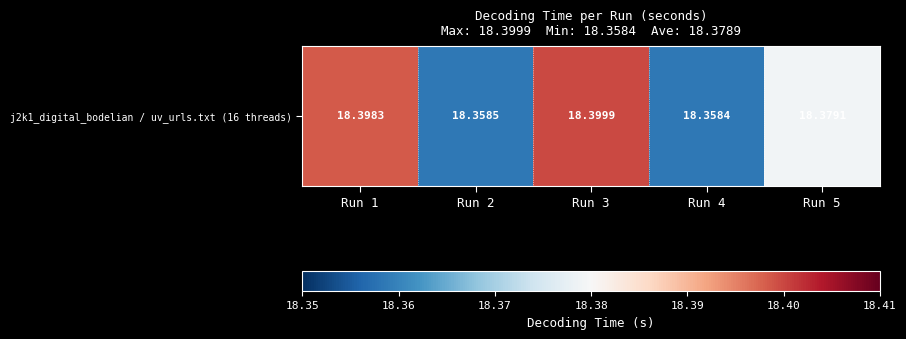

How many distinct data groups are displayed?

1